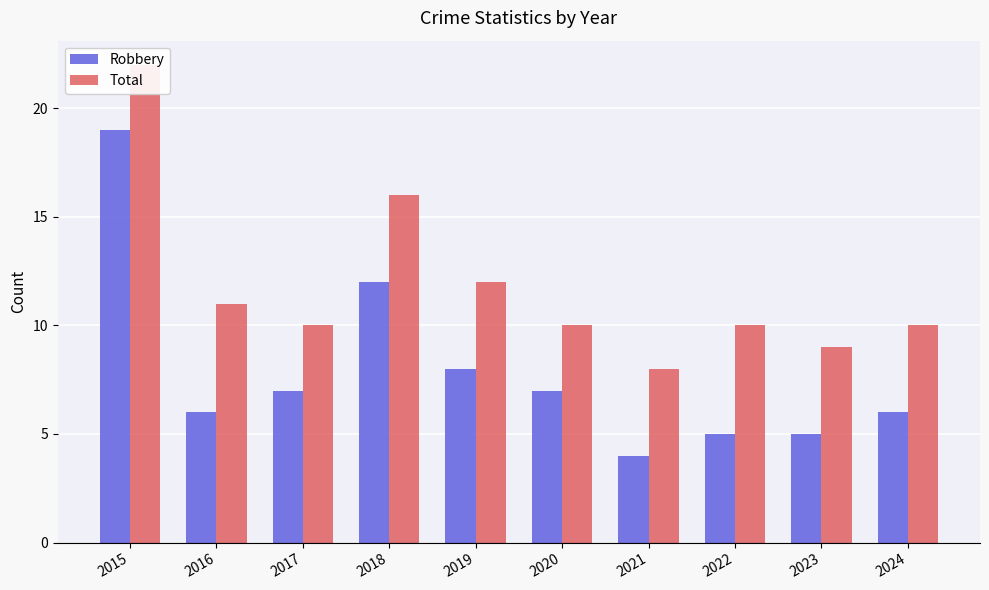

Reading left to right, list all the values displayed in this chart.

Robbery: 2015=19	2016=6	2017=7	2018=12	2019=8	2020=7	2021=4	2022=5	2023=5	2024=6
Total: 2015=22	2016=11	2017=10	2018=16	2019=12	2020=10	2021=8	2022=10	2023=9	2024=10